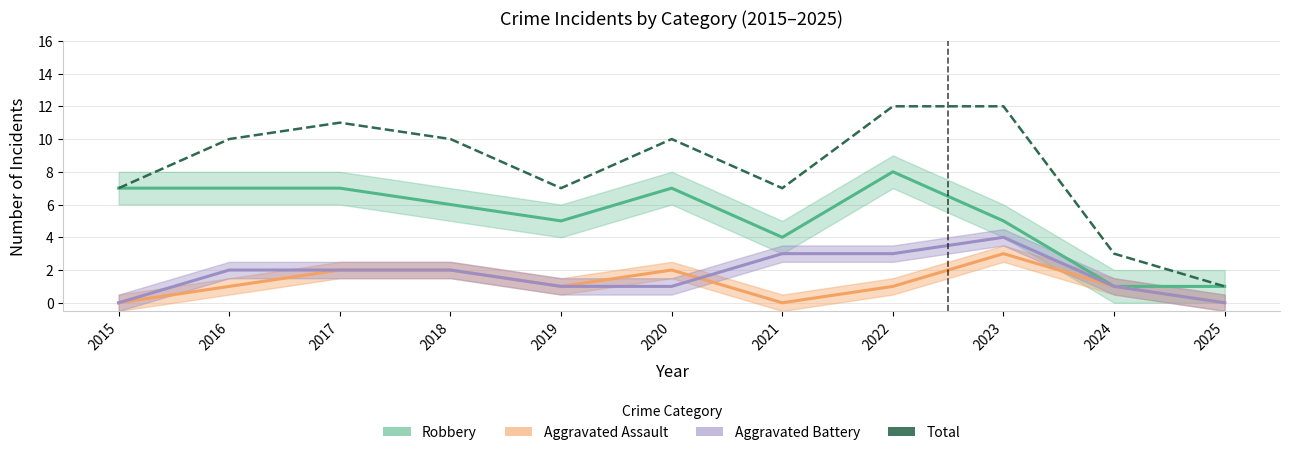

What is the difference between the second highest and second lowest values in the Aggravated Battery series?

3